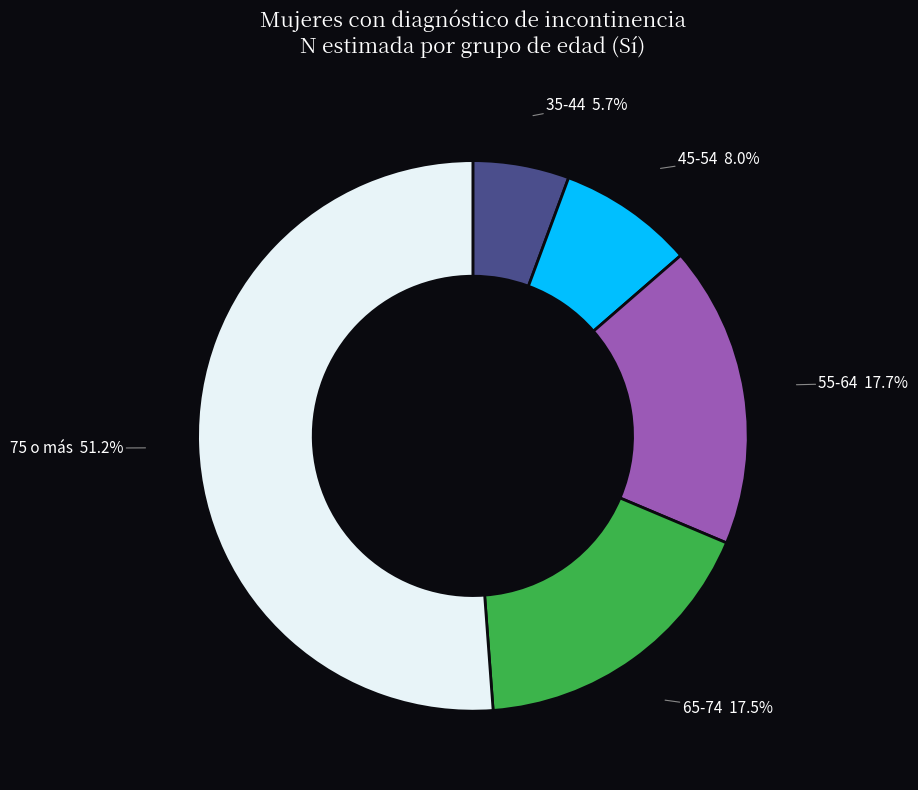

To the nearest percent, what is the average slice percentage?

20%